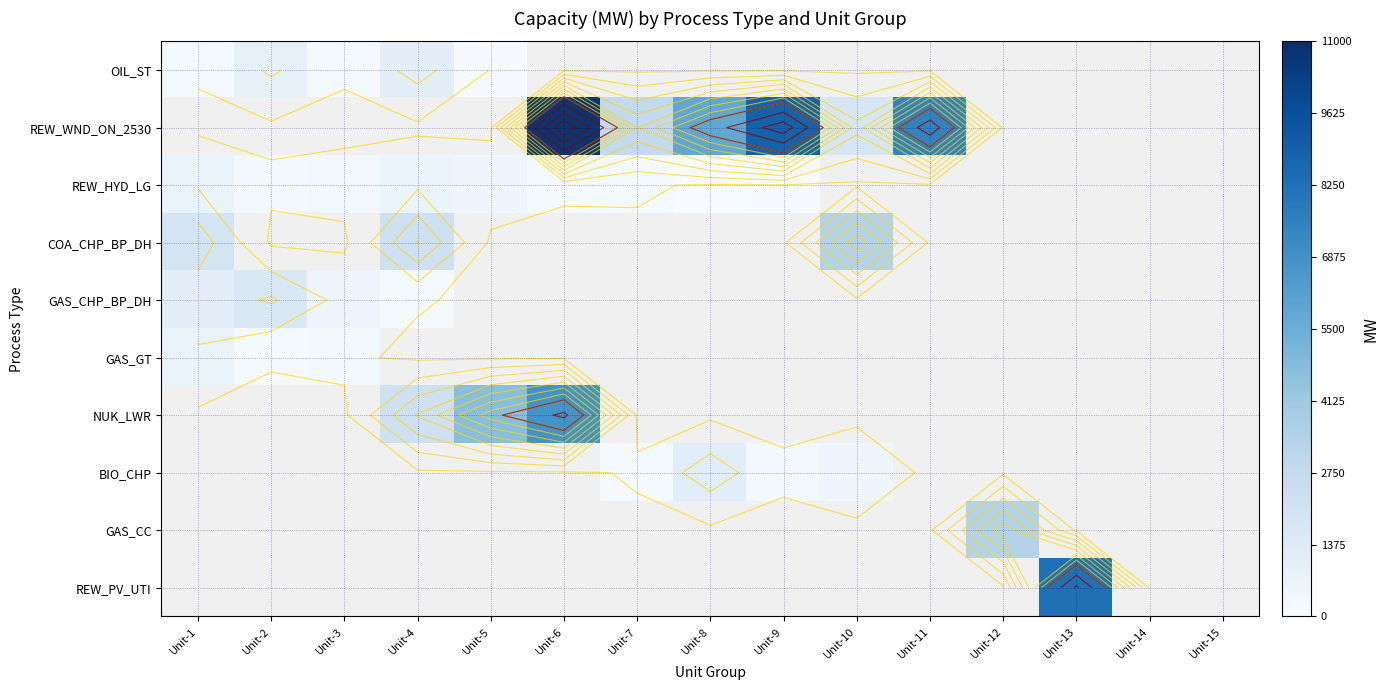

At how many categories does at least one series exceed 6671?

4